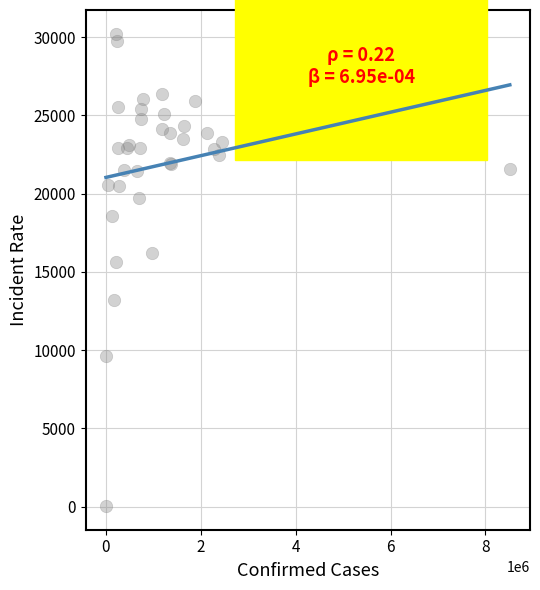

What Y value in the scatter plot is closest to 15126?

15646.4